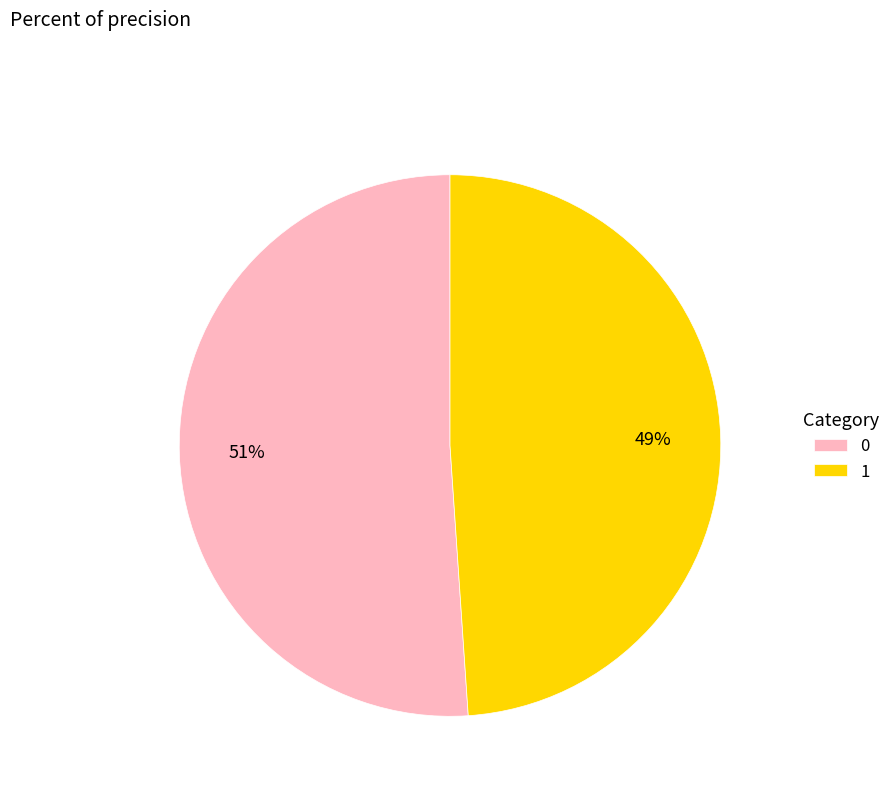

Do 0 and 1 together represent more than half of the pie?

Yes